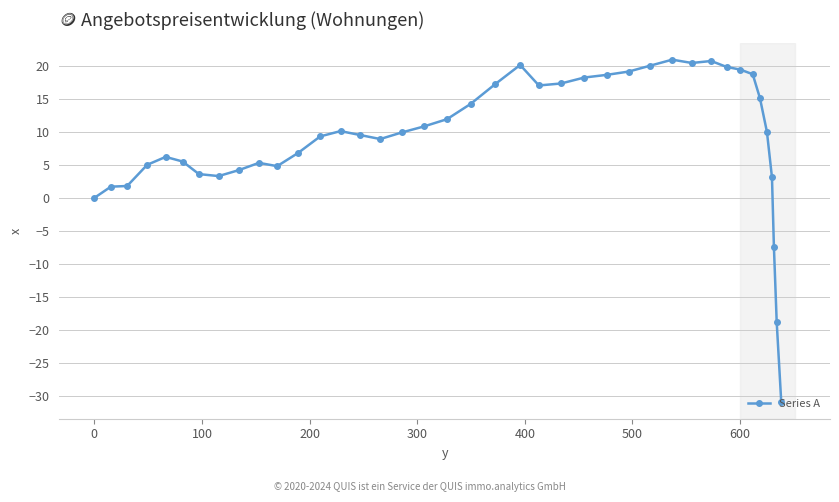

What is the sum of all values?

371.4